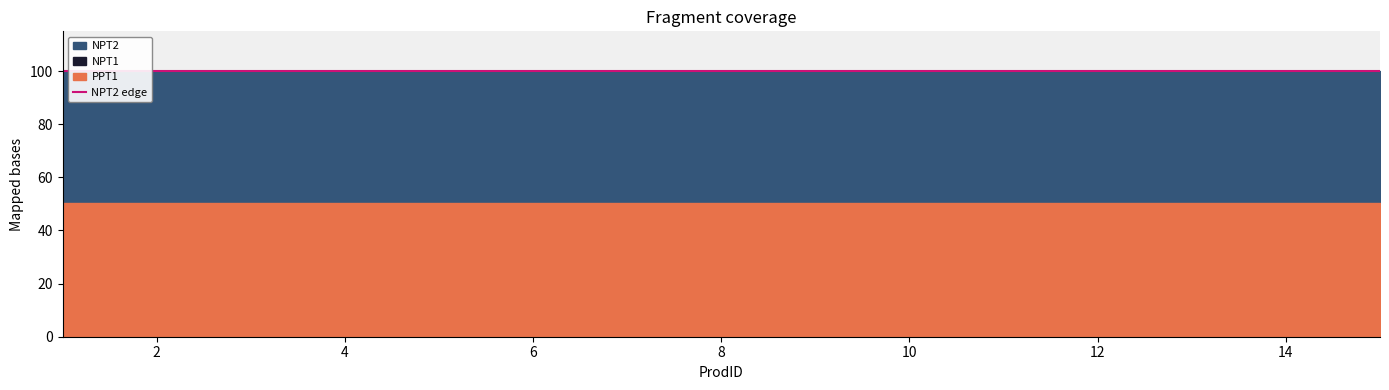

Which category has the highest value across all series?

1